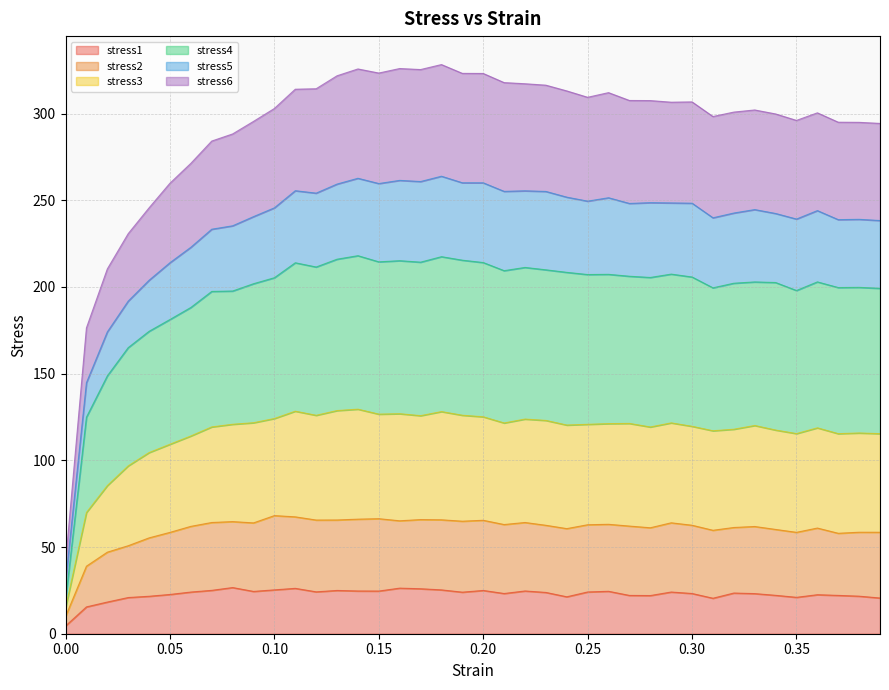

What is the total value across all series at 0.20?

323.1